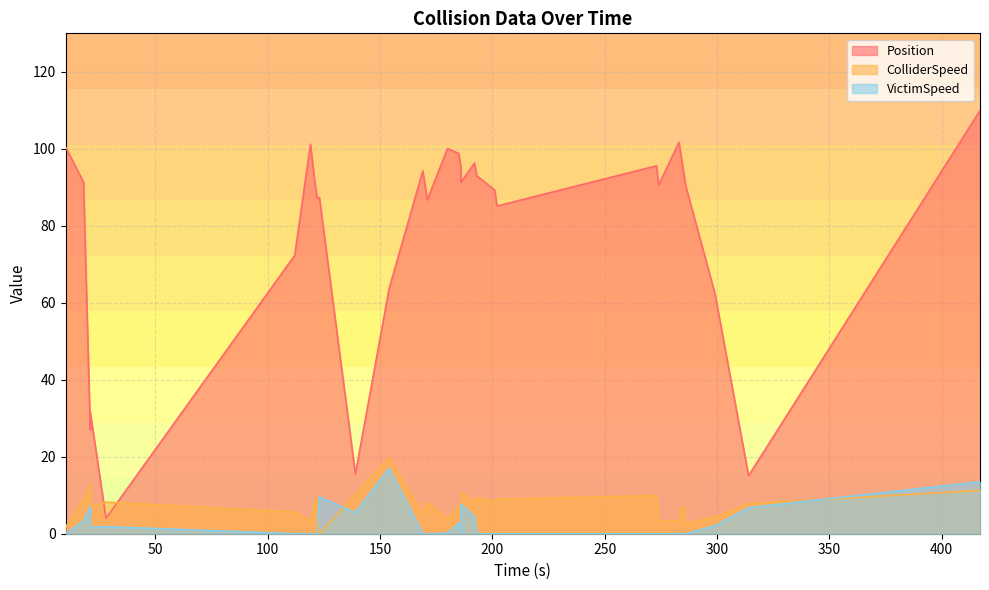

How many interior local peaks does the Position series have?

7